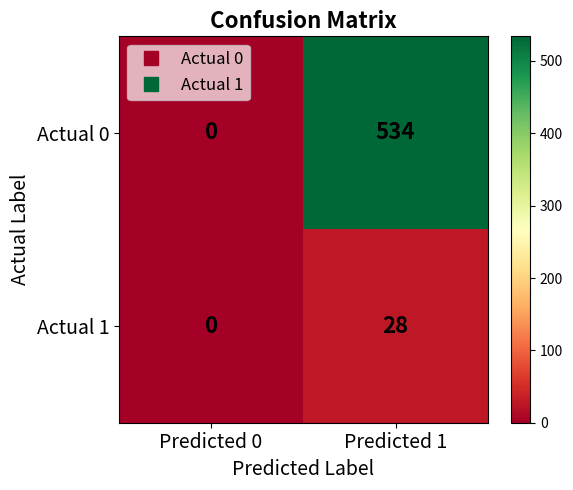

Reading right to left, what are all the values shown in this chart?

Actual 0: Predicted 1=534	Predicted 0=0
Actual 1: Predicted 1=28	Predicted 0=0